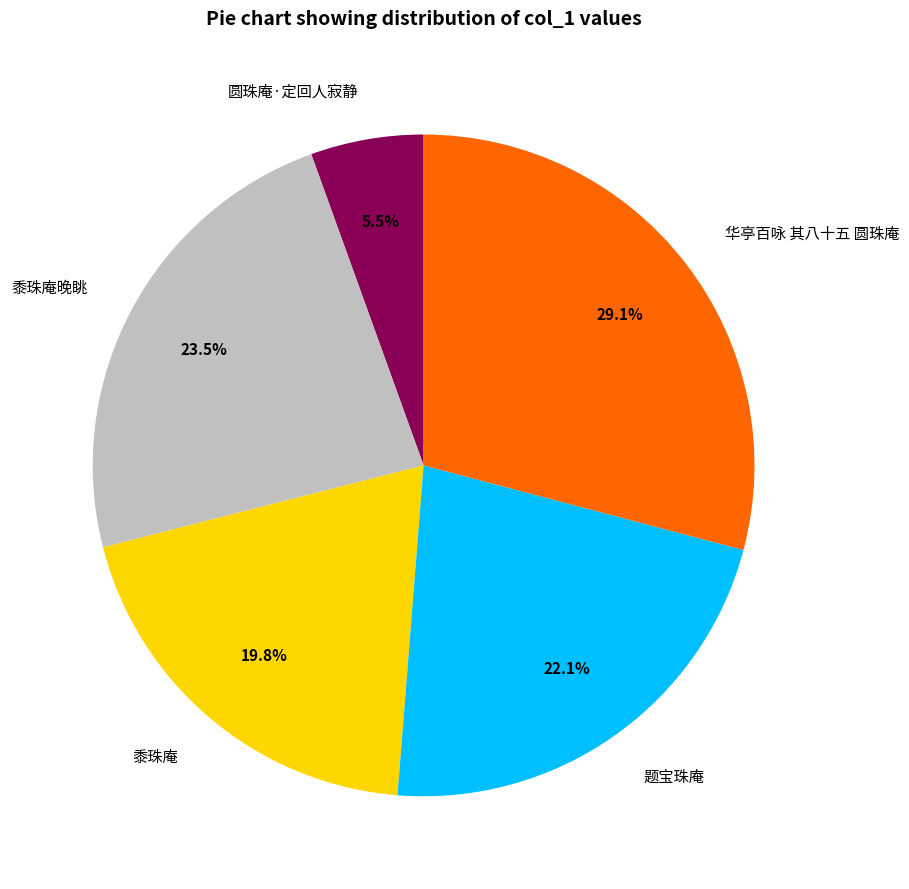

Does 圆珠庵·定回人寂静 account for over 50% of the chart?

No